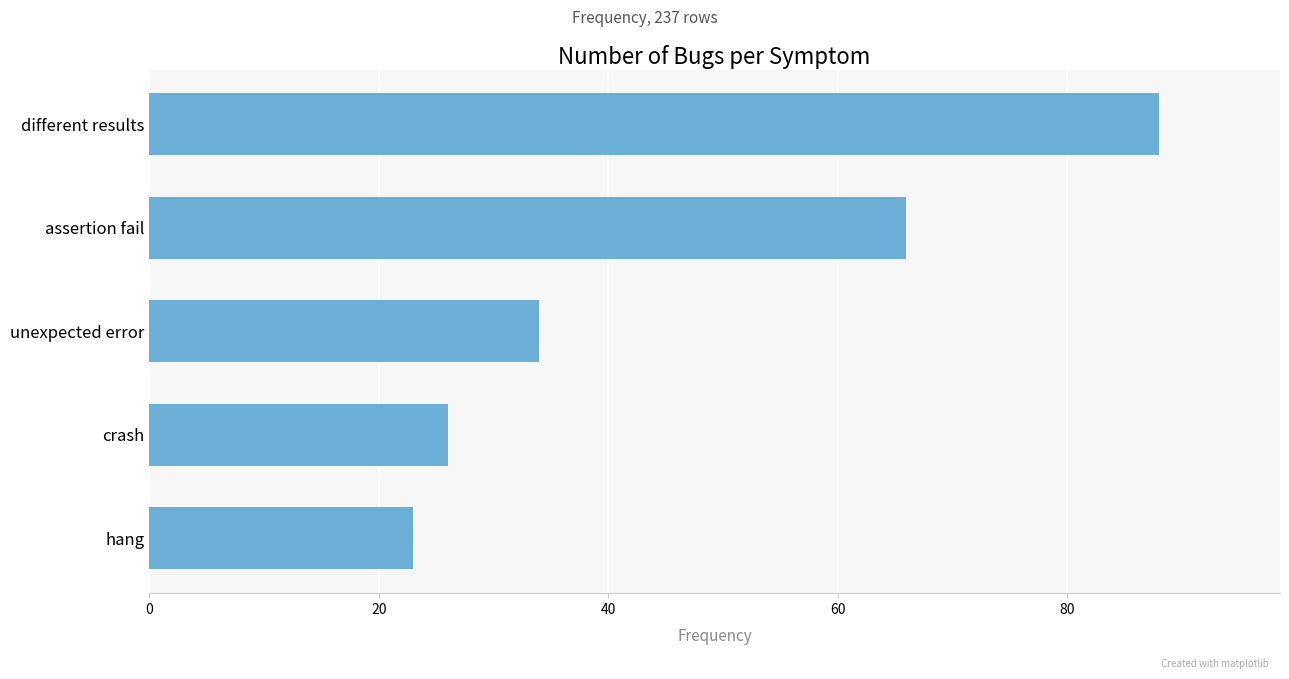

Are the bars grouped side by side (vs. stacked)?

No